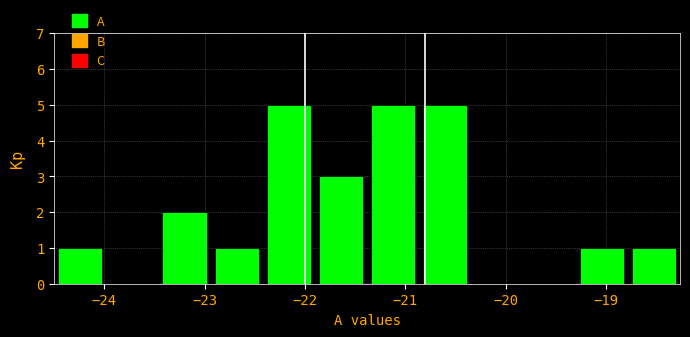

Reading left to right, transcribe this chart: for each bar, give the range it covers on the x-axis and its height. Neither the bar edges nor the heights are printed on the chart, so give them approximately, as read against the axes.

-24.50 to -23.98: 1
-23.98 to -23.46: 0
-23.46 to -22.94: 2
-22.94 to -22.42: 1
-22.42 to -21.90: 5
-21.90 to -21.38: 3
-21.38 to -20.86: 5
-20.86 to -20.34: 5
-20.34 to -19.82: 0
-19.82 to -19.30: 0
-19.30 to -18.78: 1
-18.78 to -18.26: 1